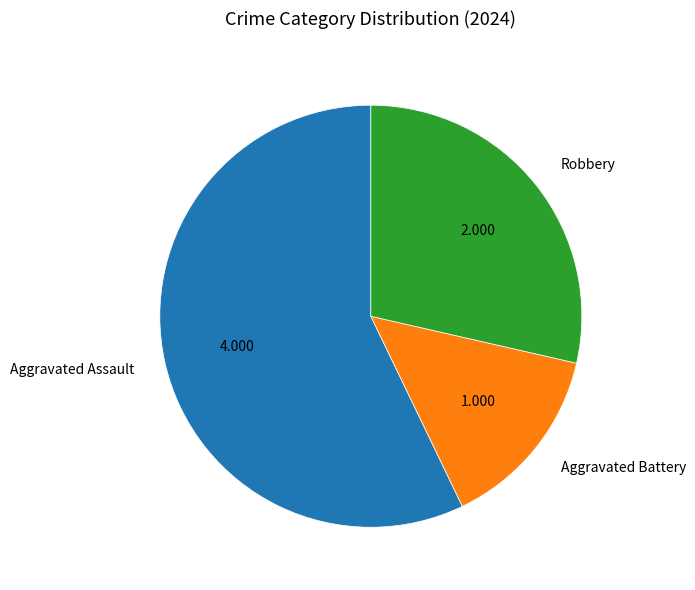

Is it true that Robbery is 29% of the pie?

True